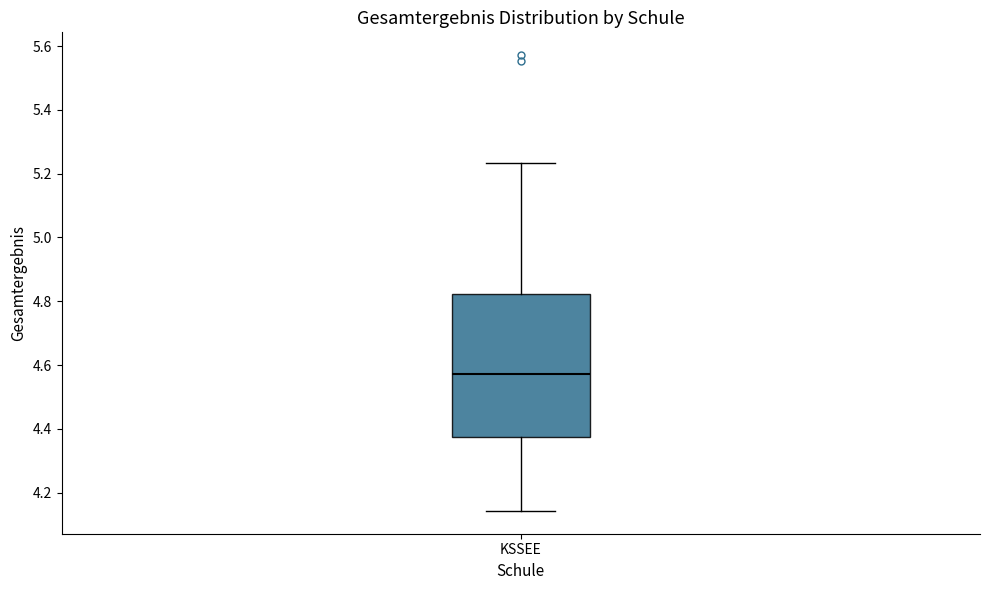

Transcribe this box plot: give where the median line is, the range the box spans, and where the two whiskers end, as read against the y-axis. The values are not printed on the chart, so give them approximately, as read against the axis.

median 4.58, box 4.38 to 4.82, whiskers 4.14 to 5.24